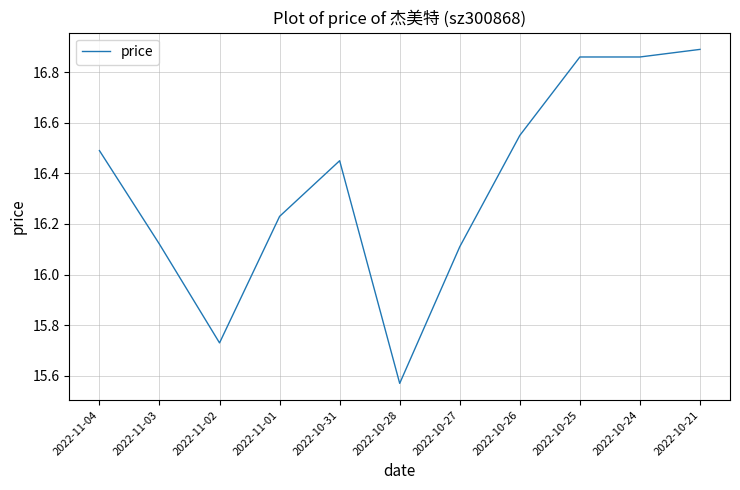

What is the difference between the second highest and second lowest values?

1.1